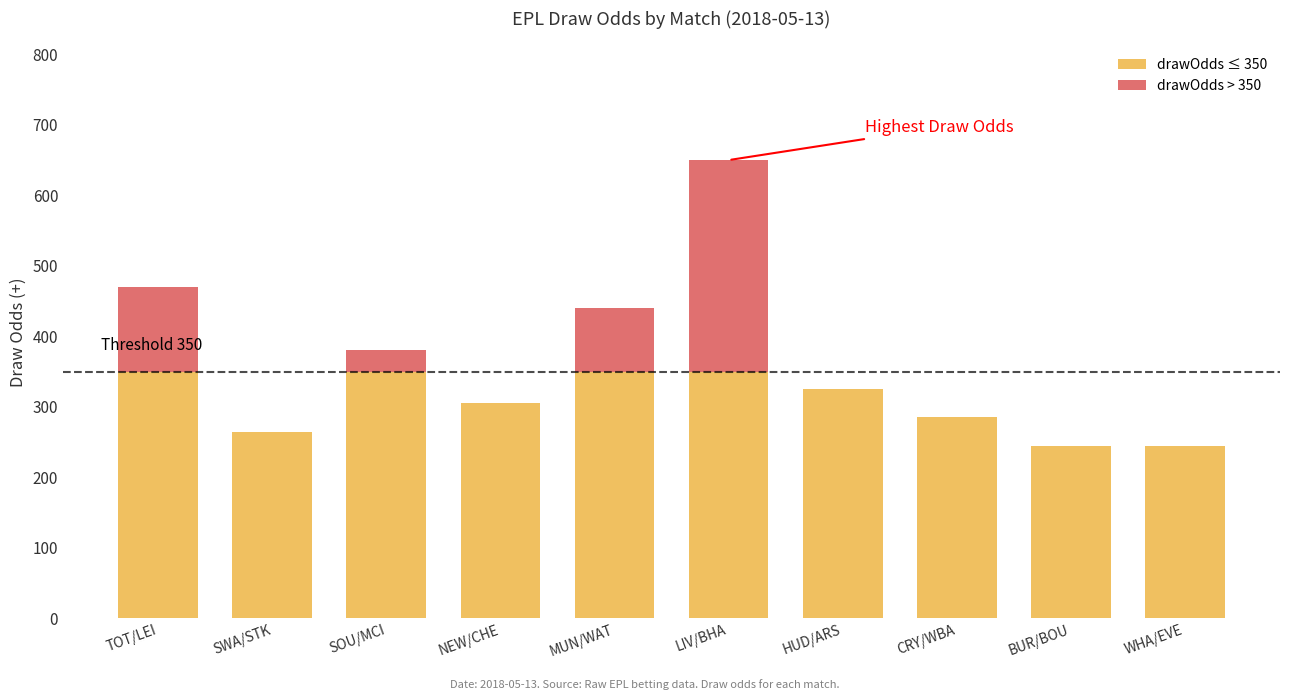

What is the difference between the second highest and second lowest values in the drawOdds > 350 series?

120